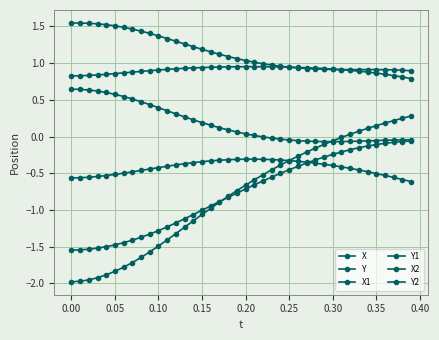

True or false: X1 has more than 1 points higher than both neighbors.

False